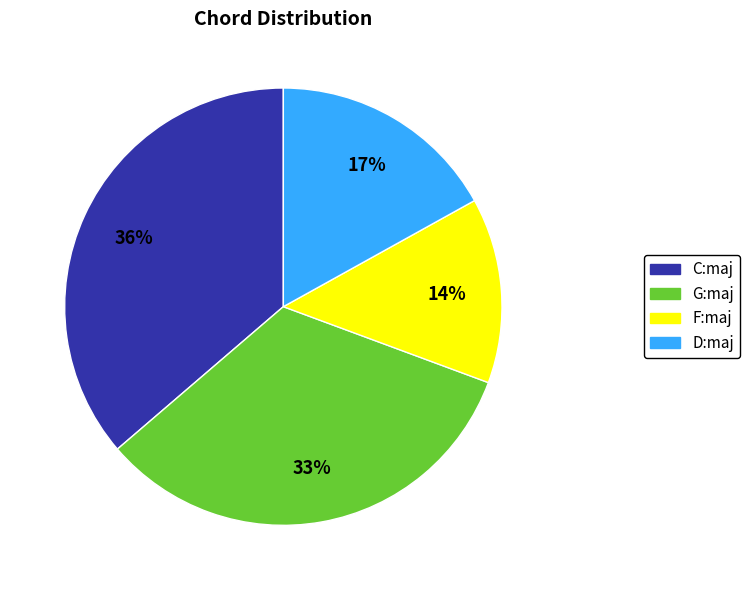

To the nearest percent, what is the average slice percentage?

25%